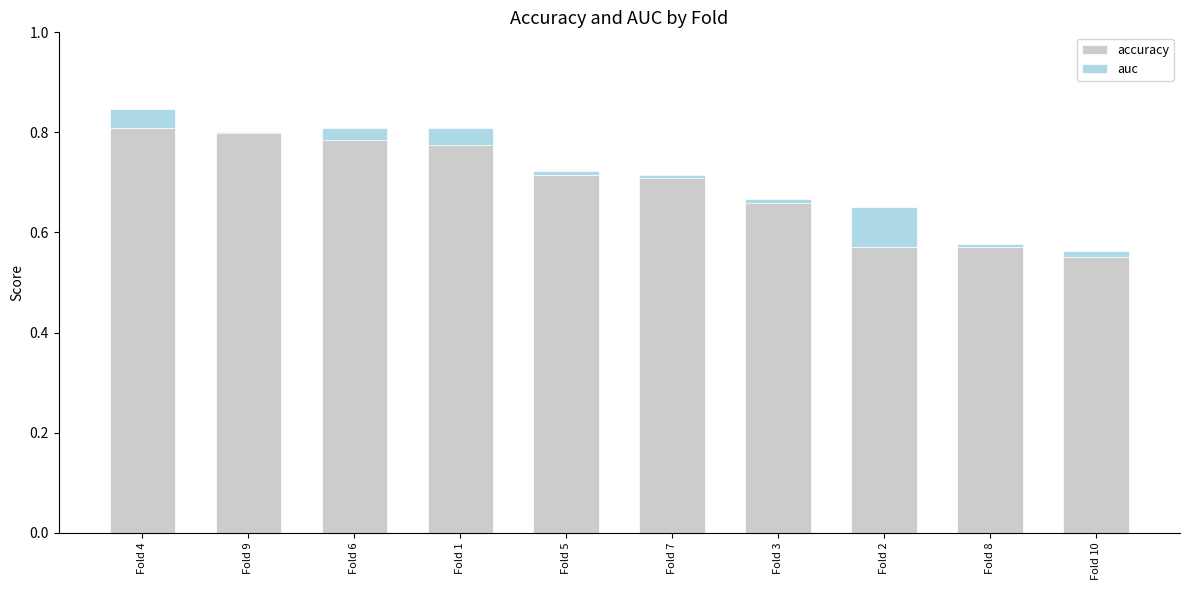

At which label does accuracy reach its peak?

Fold 4